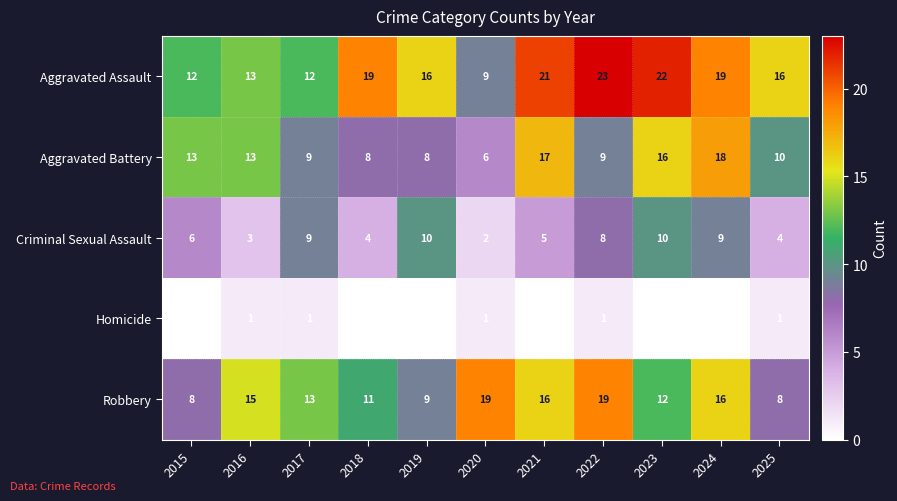

What is the sum of the Criminal Sexual Assault values at 2017 and 2015?

15